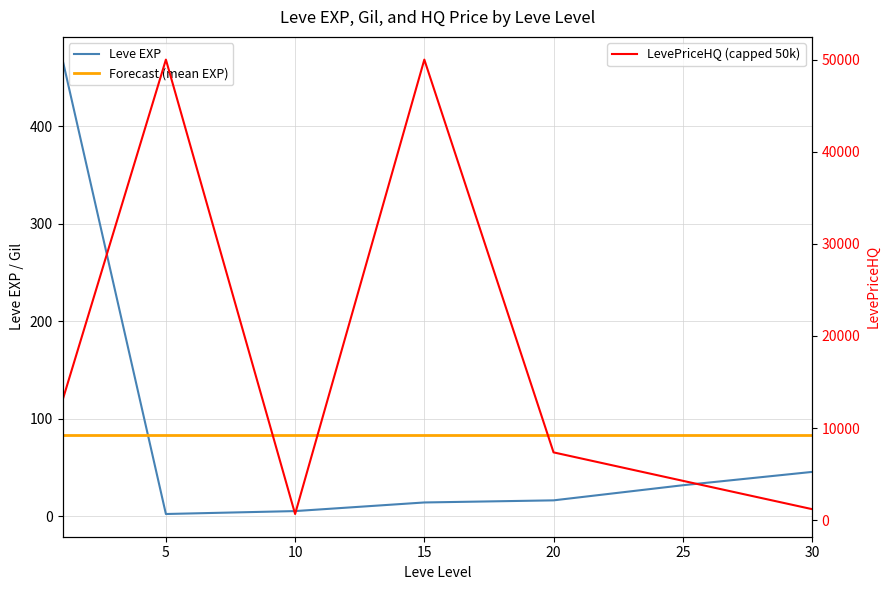

How many times do Forecast (mean EXP) and Leve EXP cross each other?

1